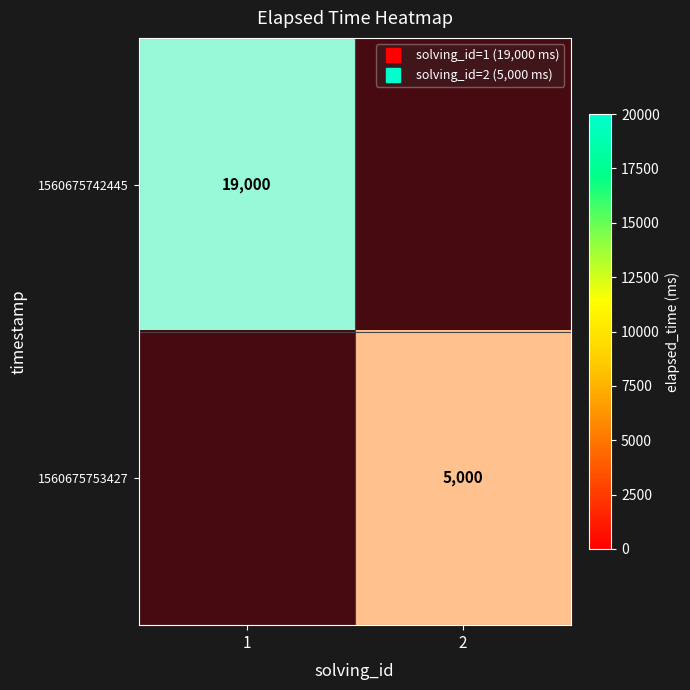

At how many categories does at least one series exceed 0?

2